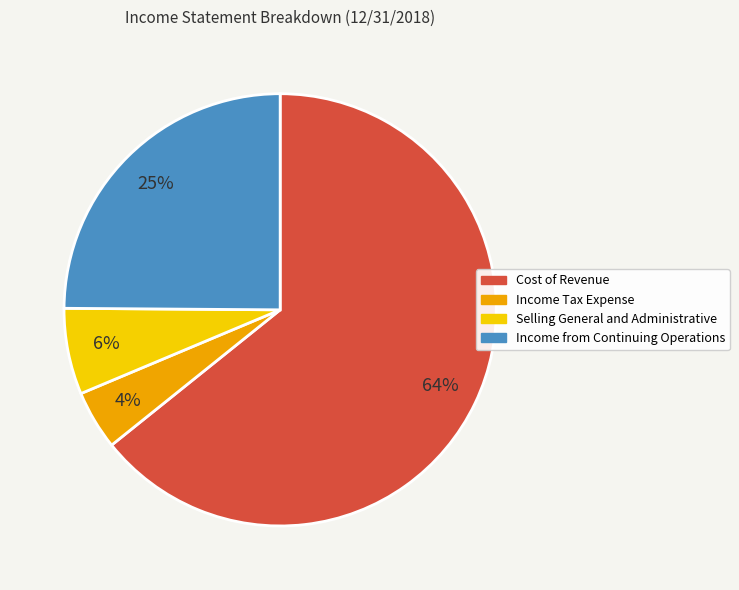

Rank the categories by value from highest to lowest.

Cost of Revenue, Income from Continuing Operations, Selling General and Administrative, Income Tax Expense